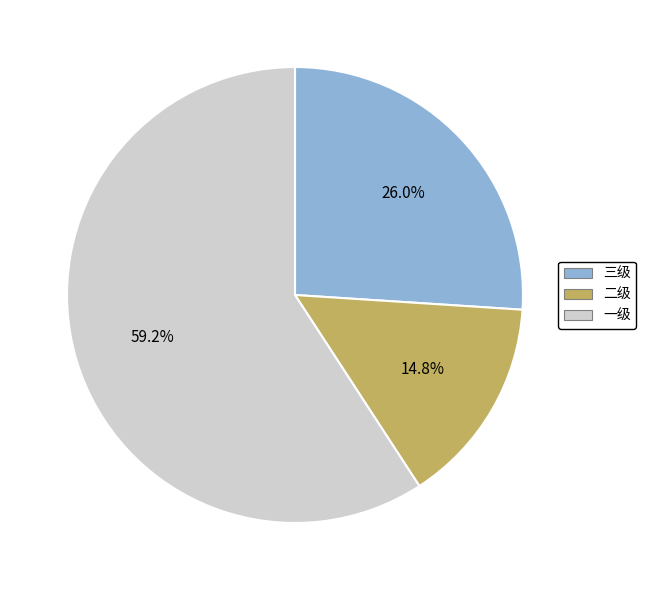

Is there any slice that represents more than half of the pie?

Yes